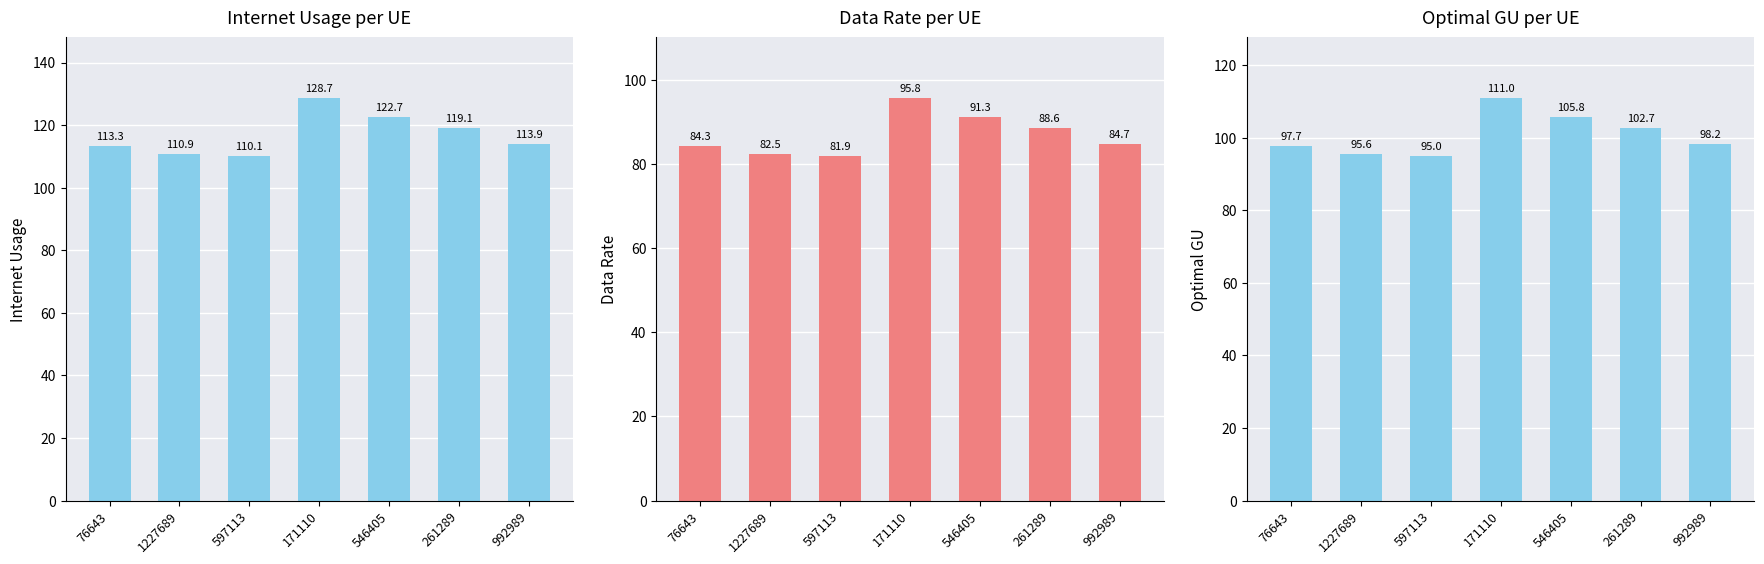

How many groups of bars are there?

7